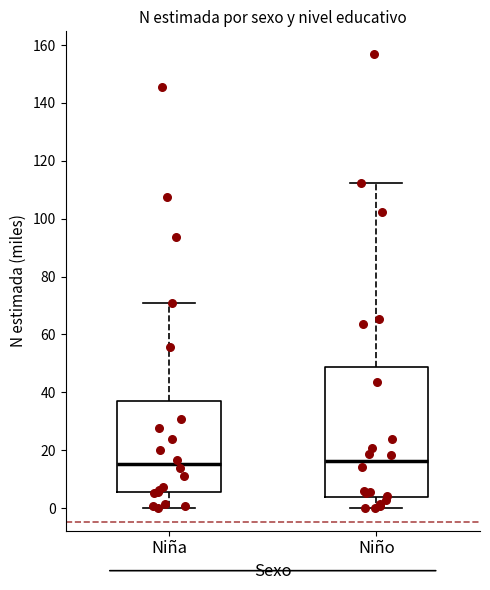

Comparing the boxes themselves (not the whiskers), which one is the tallest?

Niño